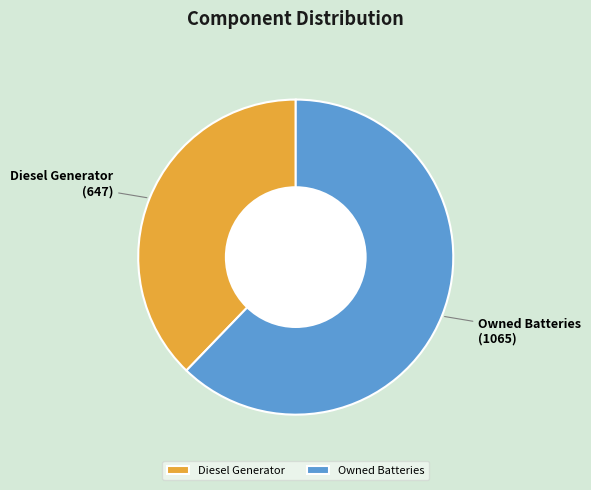

Rank the categories by value from lowest to highest.

Diesel Generator, Owned Batteries